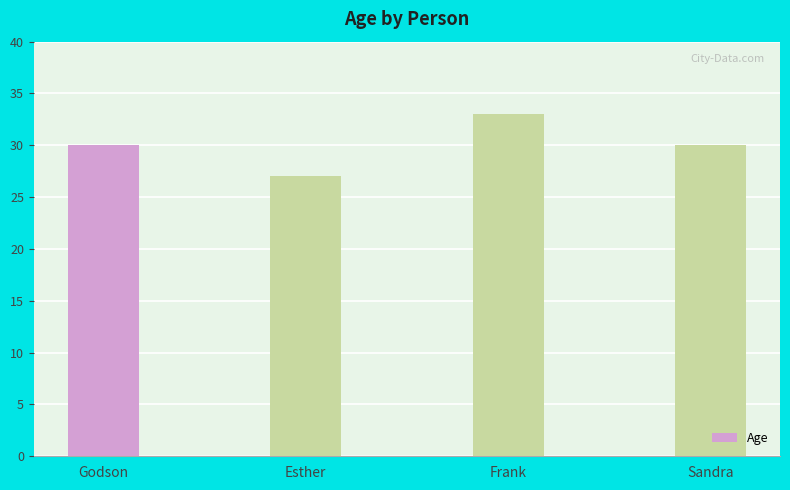

Count the values in the range 30 to 33.

3